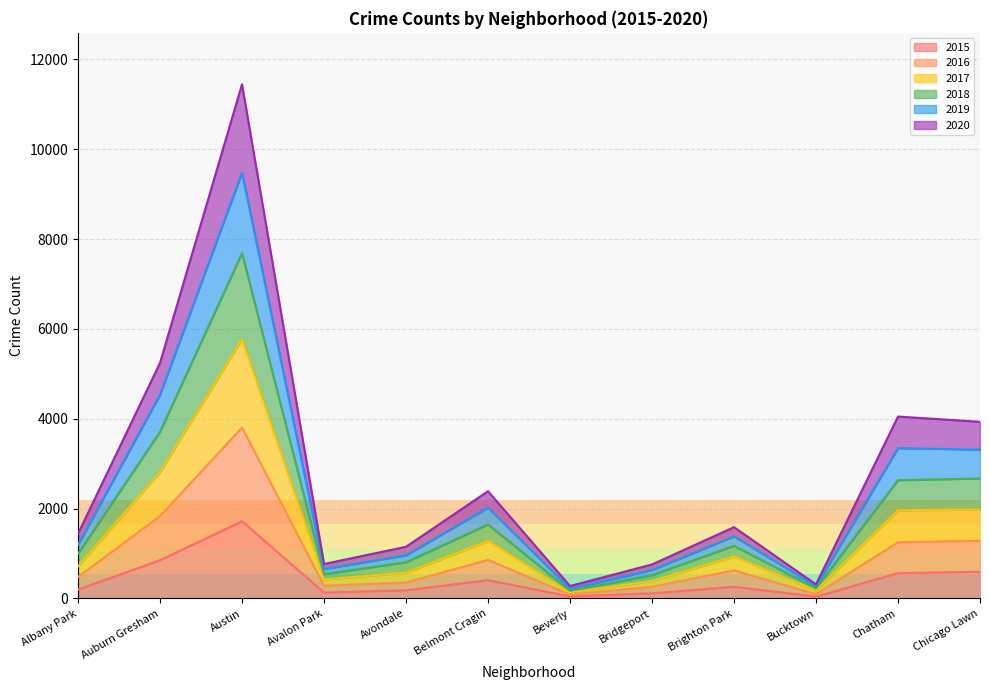

In 2018, how many points are lower than both neighbors (excluding endpoints)?

3